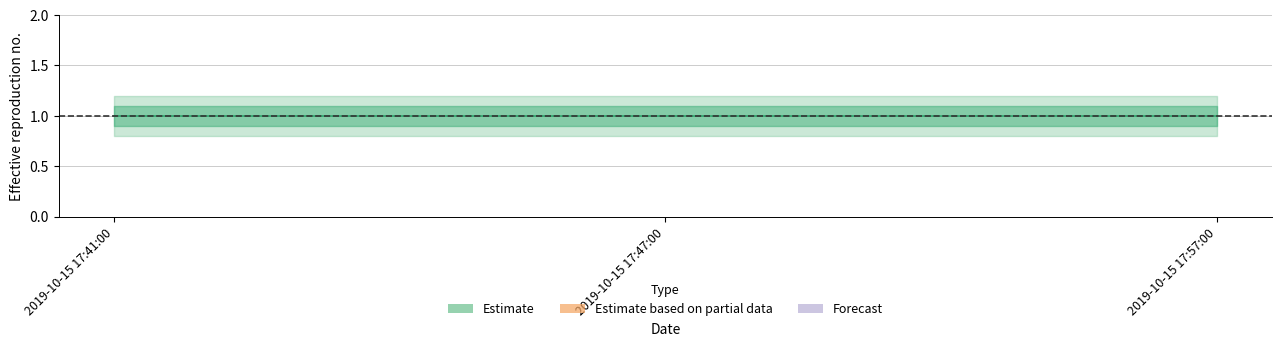

At which label does inner_high reach its peak?

2019-10-15 17:41:00